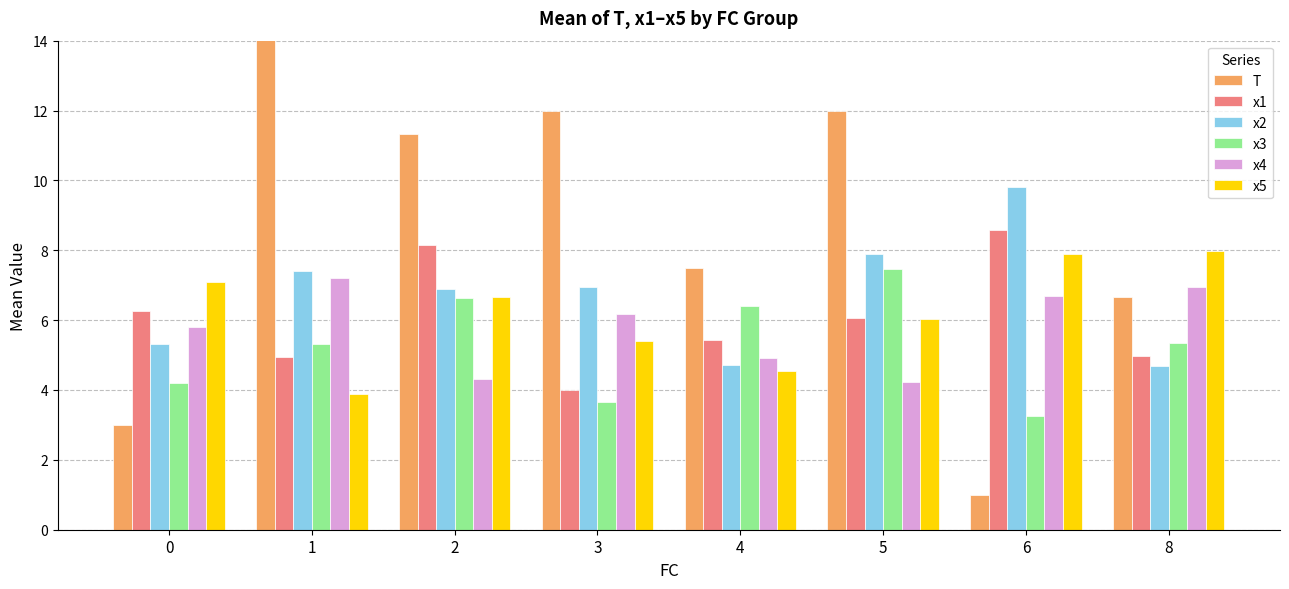

What is the total value across all series at 5?

43.6